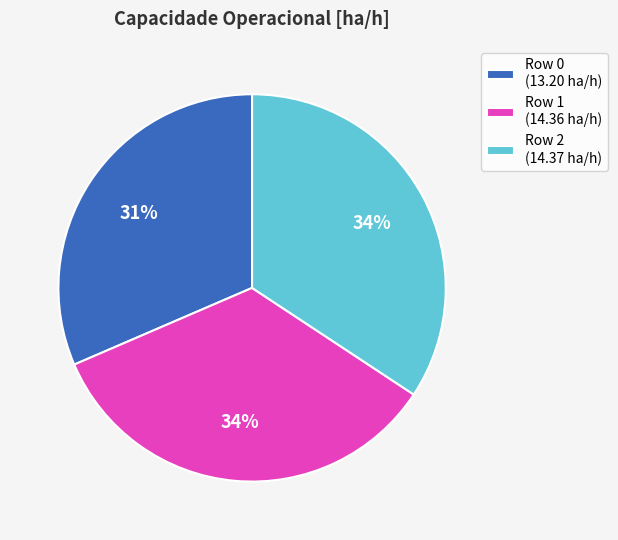

Does Row 1 account for over 50% of the chart?

No